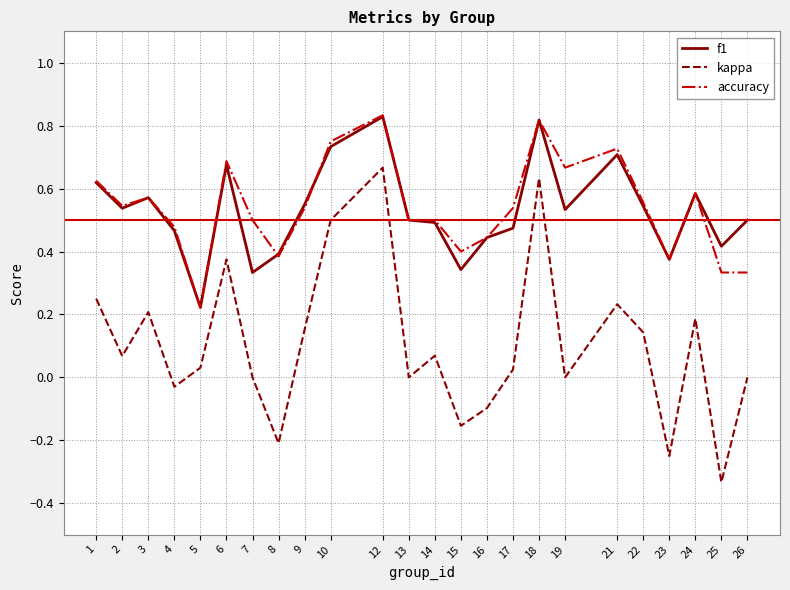

True or false: kappa and f1 cross at least once.

False